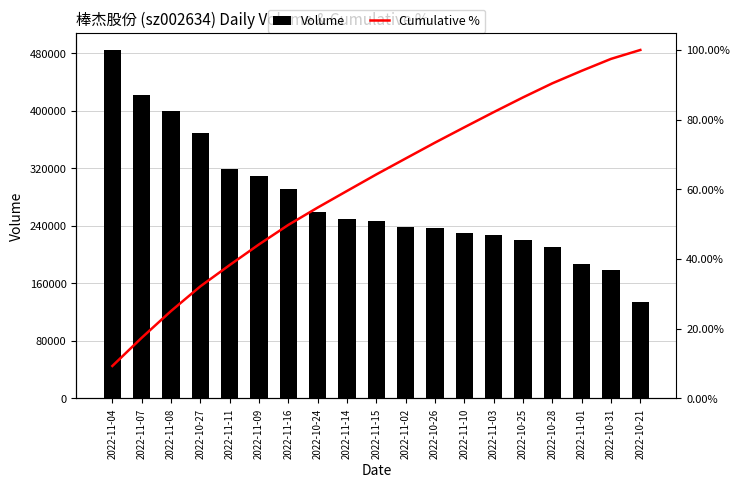

Reading left to right, list all the values displayed in this chart.

Volume: 2022-11-04=484372.0	2022-11-07=421712.0	2022-11-08=400194.0	2022-10-27=369193.0	2022-11-11=318448.0	2022-11-09=309217.0	2022-11-16=291708.0	2022-10-24=259131.0	2022-11-14=248761.0	2022-11-15=247255.0	2022-11-02=238428.0	2022-10-26=237177.0	2022-11-10=229223.0	2022-11-03=226673.0	2022-10-25=220636.0	2022-10-28=210923.0	2022-11-01=186752.0	2022-10-31=178486.0	2022-10-21=133503.0
Cumulative %: 2022-11-04=9.3	2022-11-07=17.4	2022-11-08=25.1	2022-10-27=32.1	2022-11-11=38.3	2022-11-09=44.2	2022-11-16=49.8	2022-10-24=54.8	2022-11-14=59.5	2022-11-15=64.3	2022-11-02=68.9	2022-10-26=73.4	2022-11-10=77.8	2022-11-03=82.2	2022-10-25=86.4	2022-10-28=90.4	2022-11-01=94.0	2022-10-31=97.4	2022-10-21=100.0